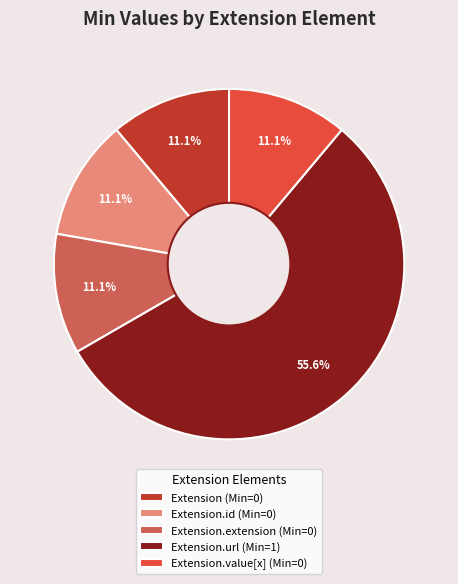

Combined, do Extension.id (Min=0) and Extension (Min=0) account for over 50%?

No